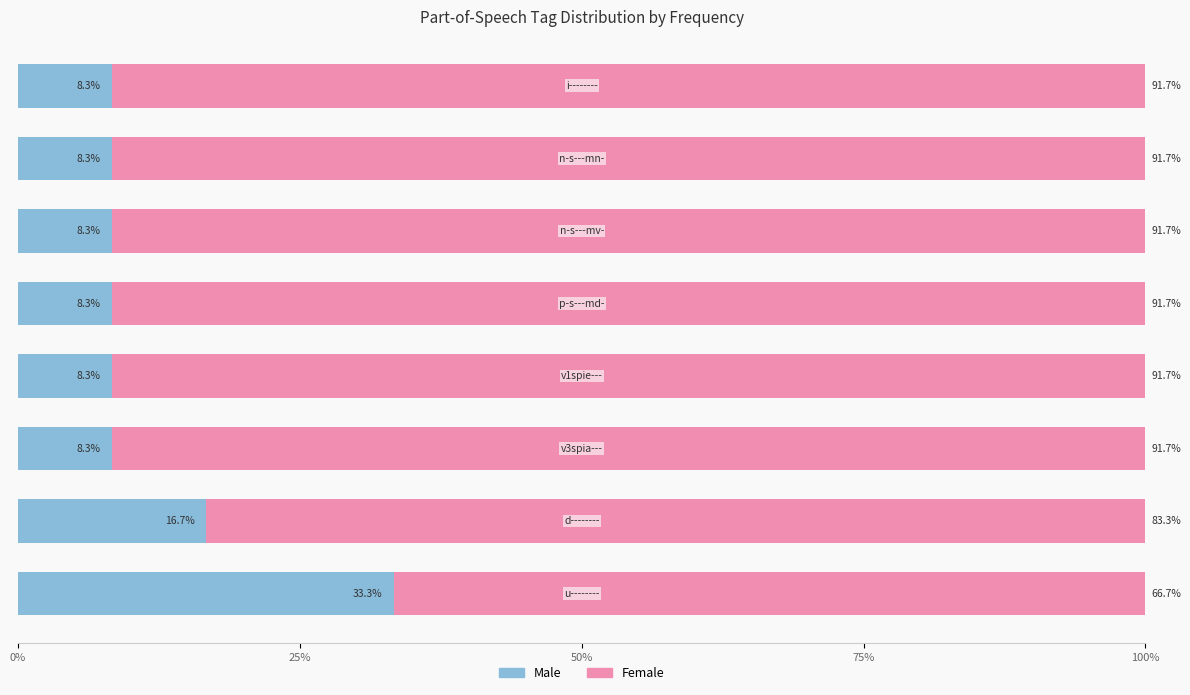

What is the difference between the maximum and minimum values in the Male series?

25.0